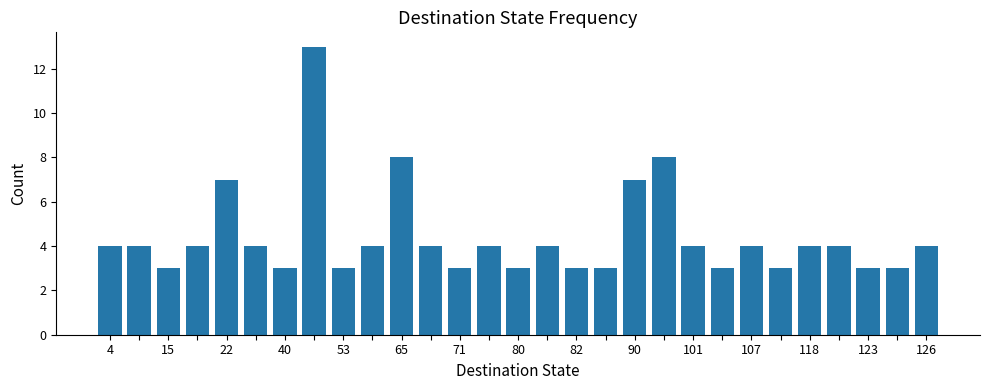

How many values are below 4?

11